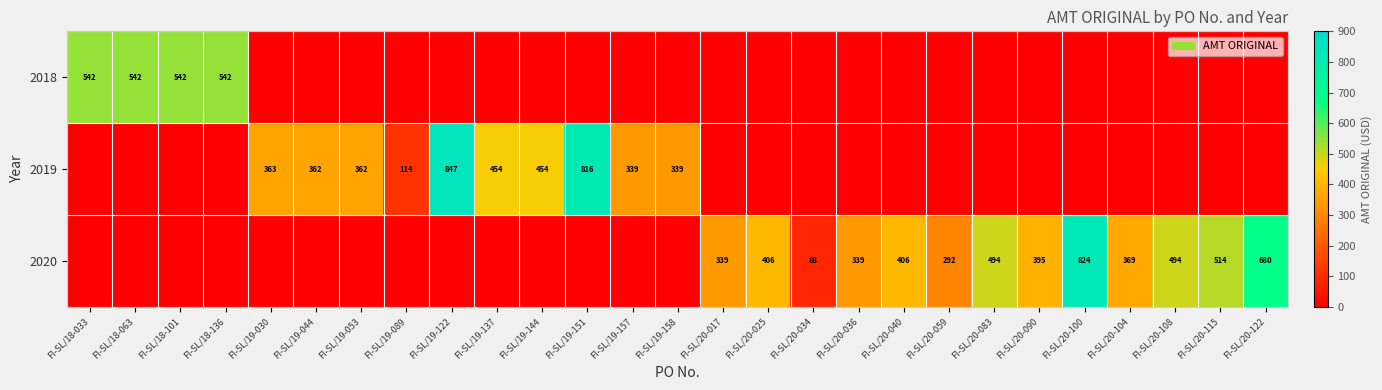

How many values in the 2019 series exceed 0?

10